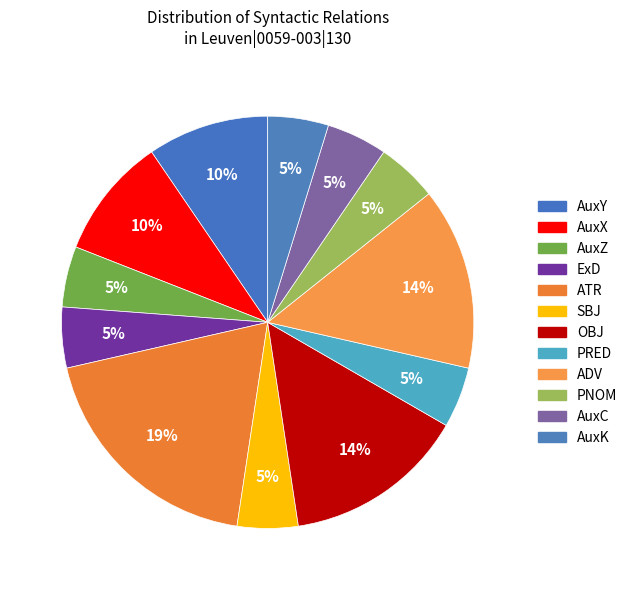

How many slices are in this pie chart?

12